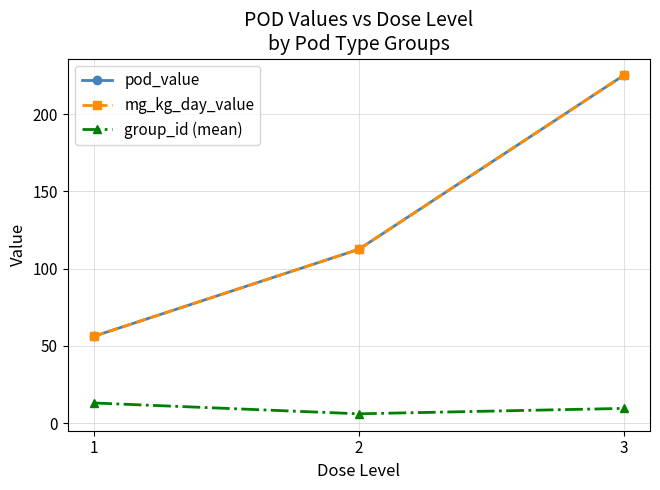

At which category is the sum across all series the highest?

3